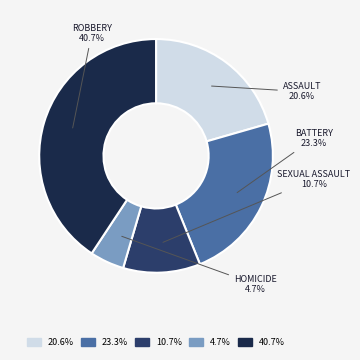

What is the ratio of the value at ASSAULT to the value at SEXUAL ASSAULT?

1.9